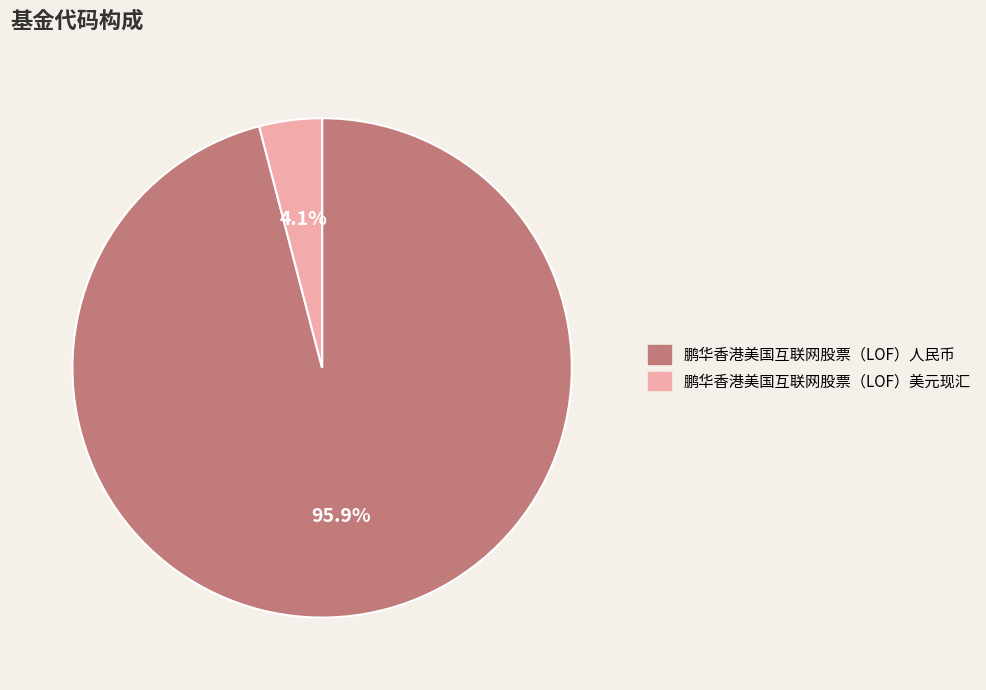

To the nearest percent, what is the difference between the 鹏华香港美国互联网股票（LOF）美元现汇 and 鹏华香港美国互联网股票（LOF）人民币 slice percentages?

92%